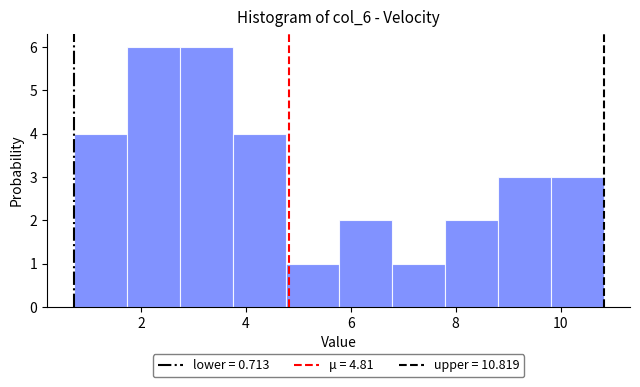

Reading left to right, transcribe this chart: for each bar, give the range it covers on the x-axis and its height. Neither the bar edges nor the heights are printed on the chart, so give them approximately, as read against the axes.

0.8 to 1.8: 4
1.8 to 2.8: 6
2.8 to 3.8: 6
3.8 to 4.8: 4
4.8 to 5.8: 1
5.8 to 6.8: 2
6.8 to 7.8: 1
7.8 to 8.8: 2
8.8 to 9.8: 3
9.8 to 10.8: 3